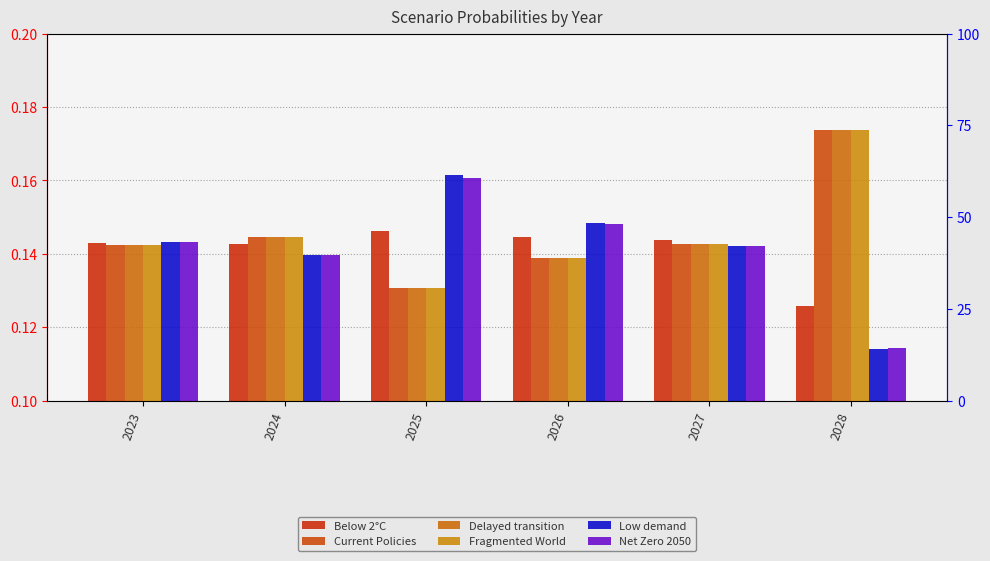

What is the average value of the Fragmented World series?

0.1